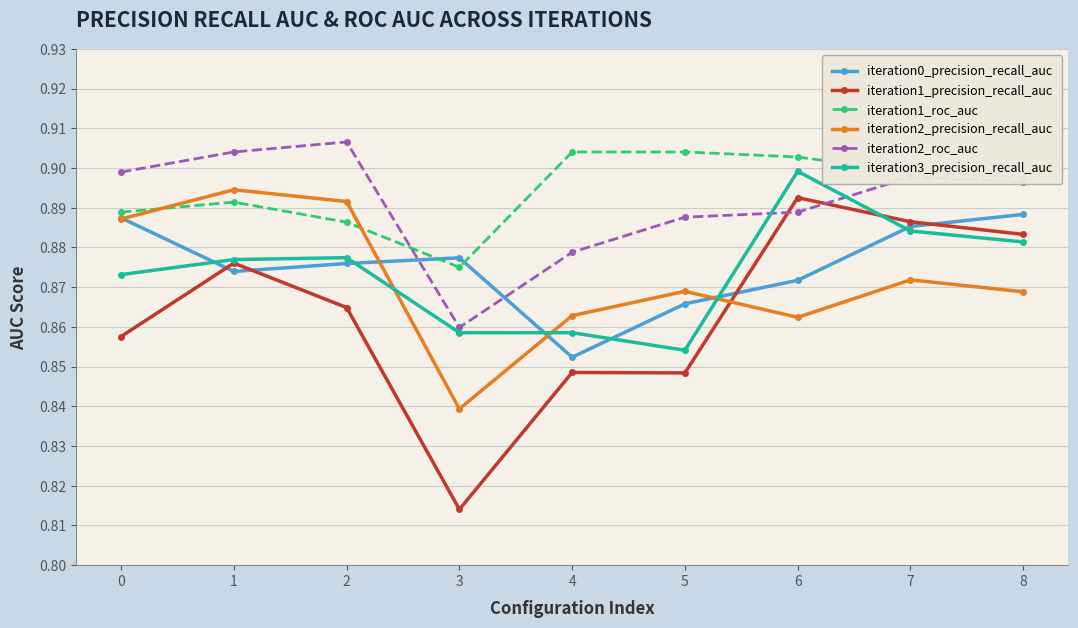

Where is iteration2_precision_recall_auc nearest to the value 0?

3